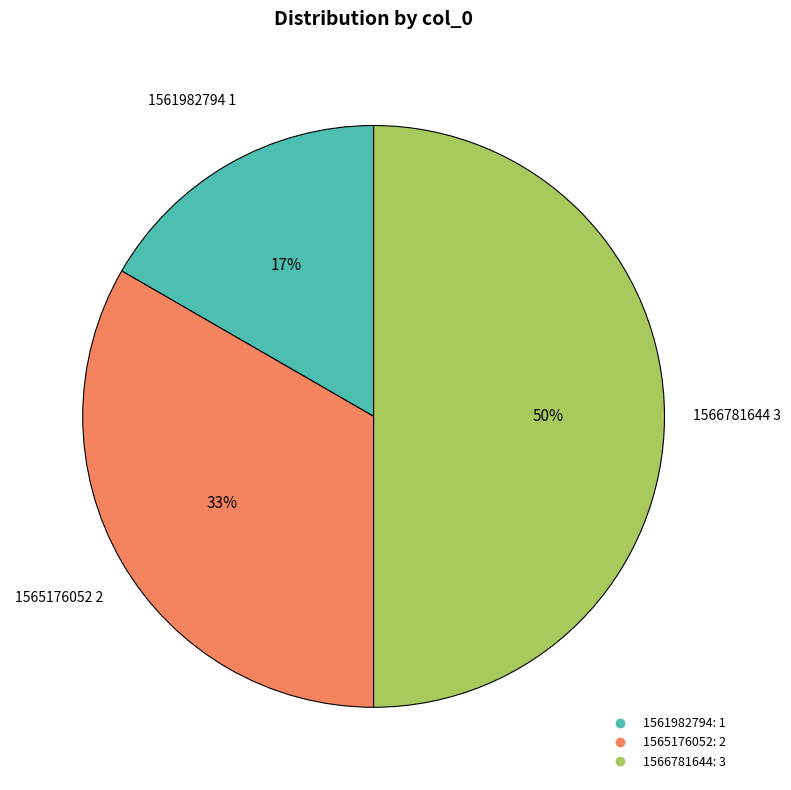

To the nearest percent, what is the average slice percentage?

33%